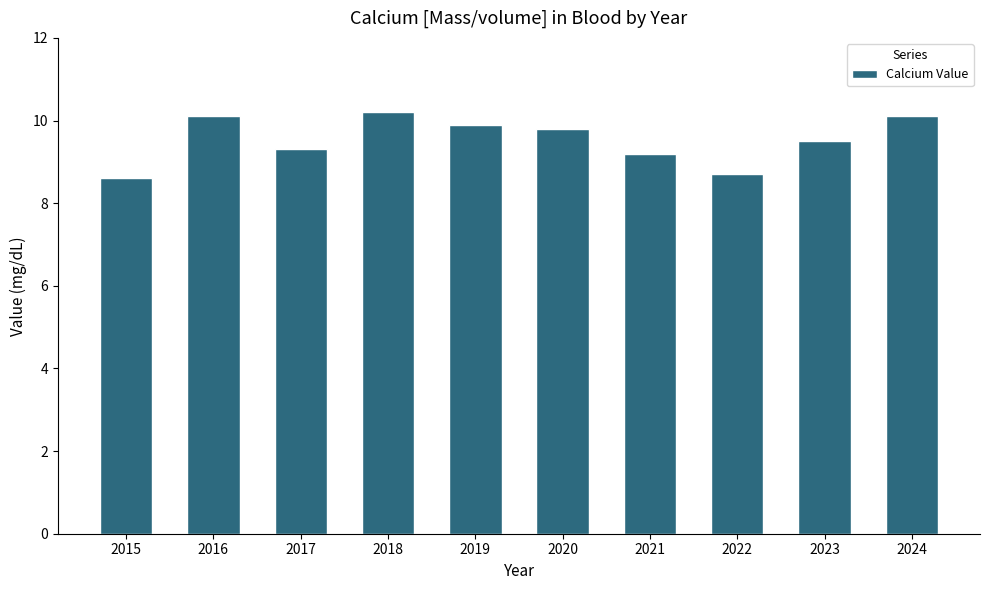

What is the maximum value shown in the chart?

10.2